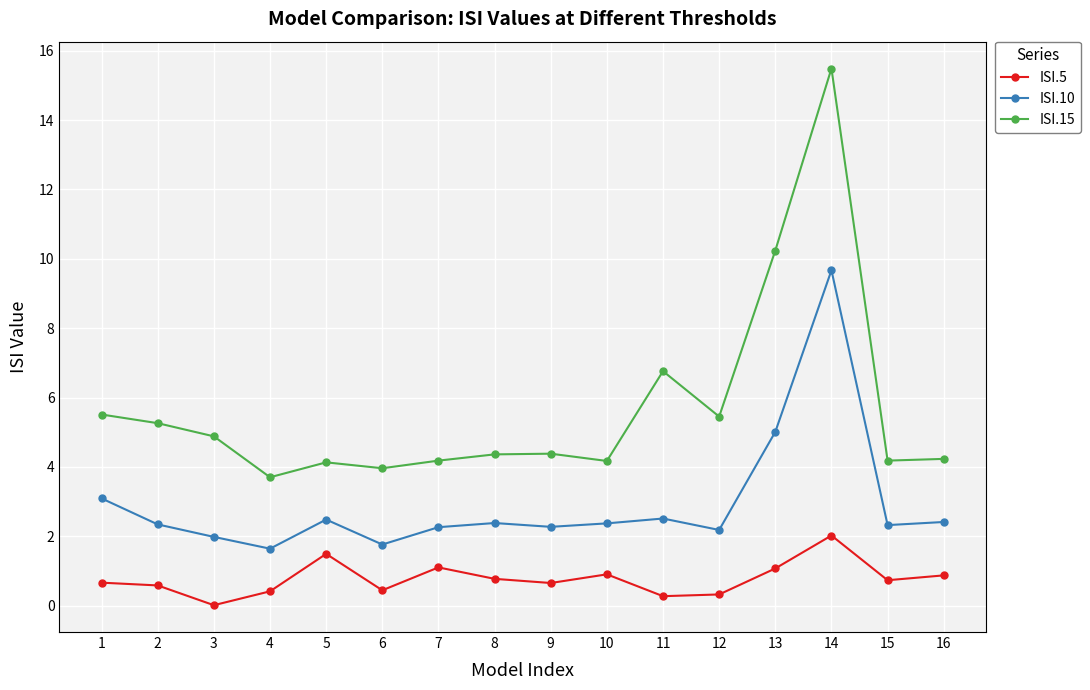

Read the ISI.10 value at 16.

2.4